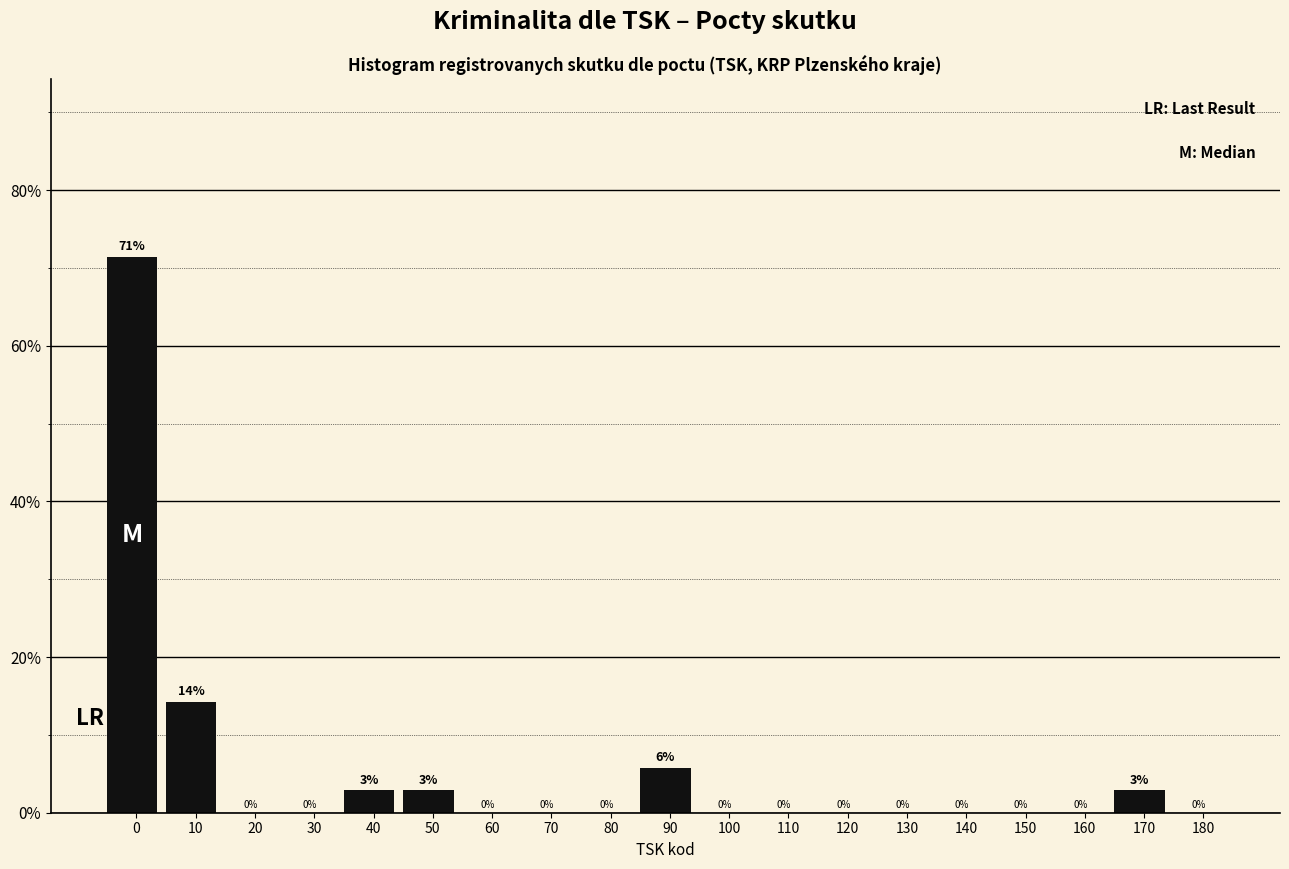

Where is the data nearest to the value 35?

10